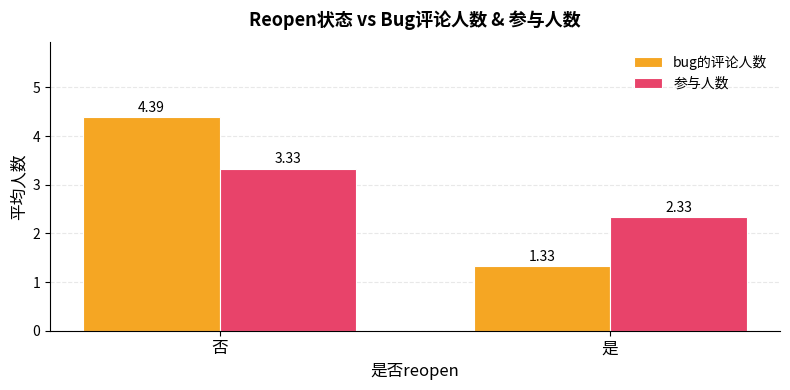

Where is bug的评论人数 nearest to the value 2?

是